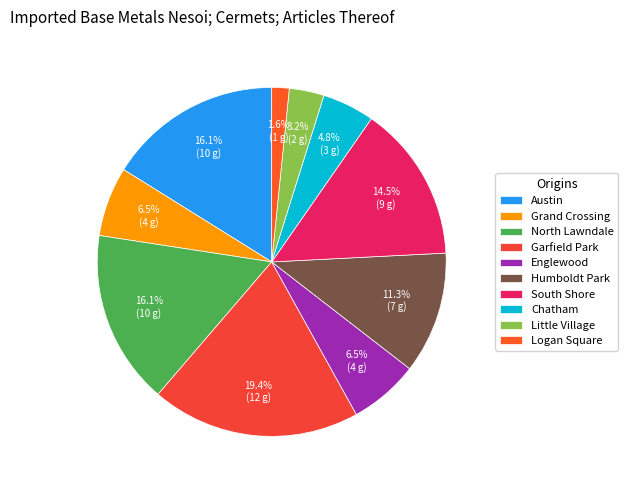

Rank the categories by value from highest to lowest.

Garfield Park, Austin, North Lawndale, South Shore, Humboldt Park, Grand Crossing, Englewood, Chatham, Little Village, Logan Square